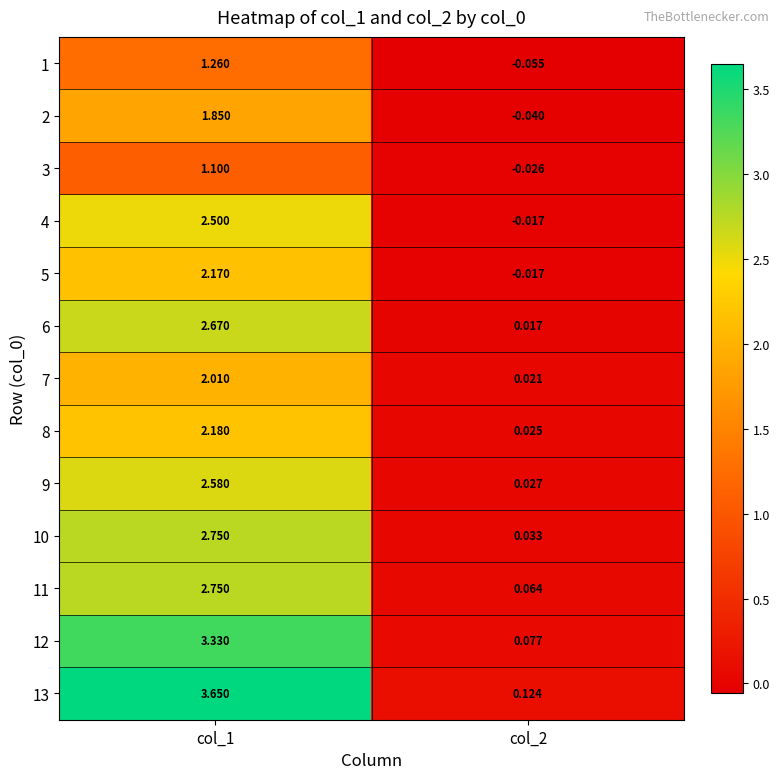

Count the number of categories in the chart.

2